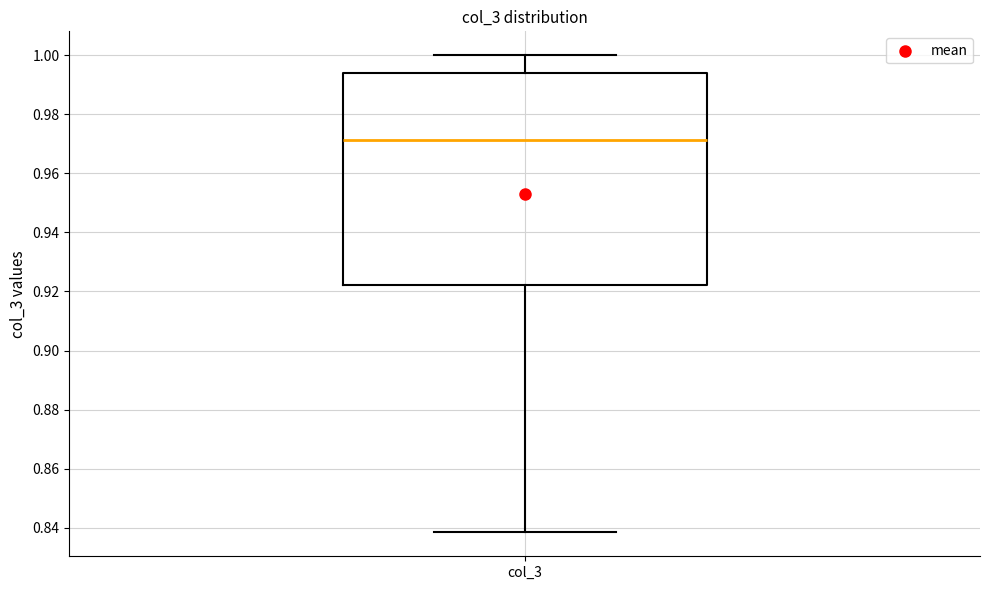

Where does the median line of the box for col_3 sit on the y-axis? The values are not printed on the chart, so give them approximately, as read against the axis.

0.972